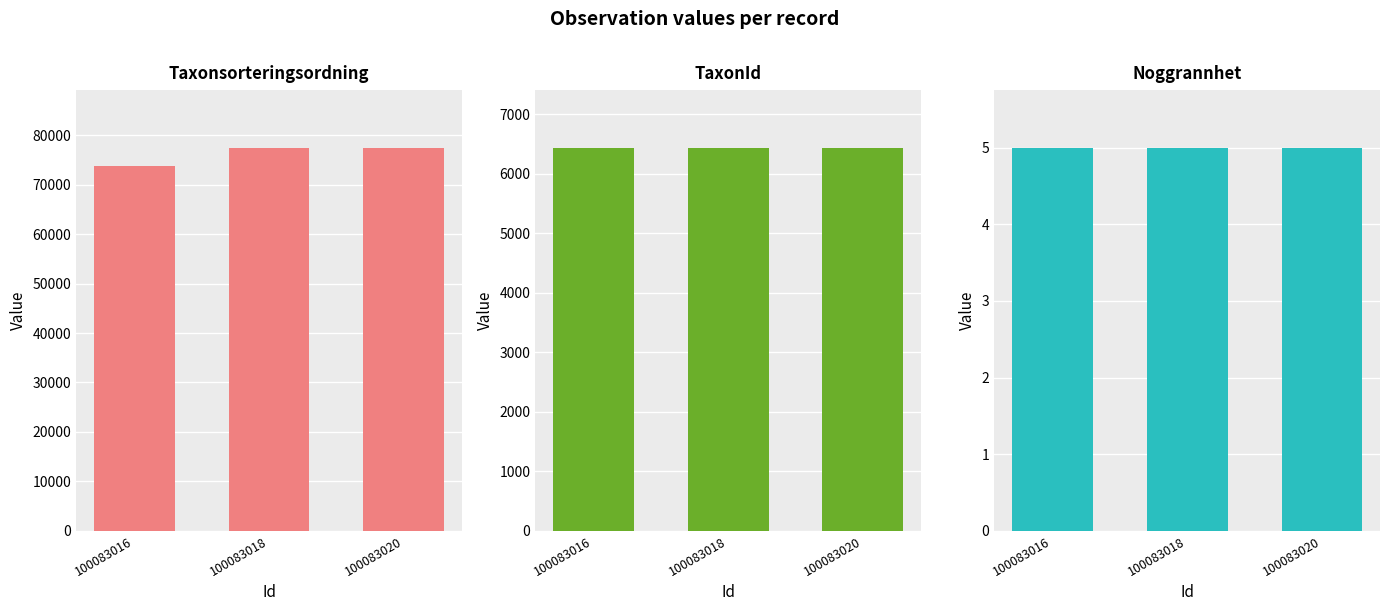

The Taxonsorteringsordning series shows 77506 at 100083020. True or false?

True